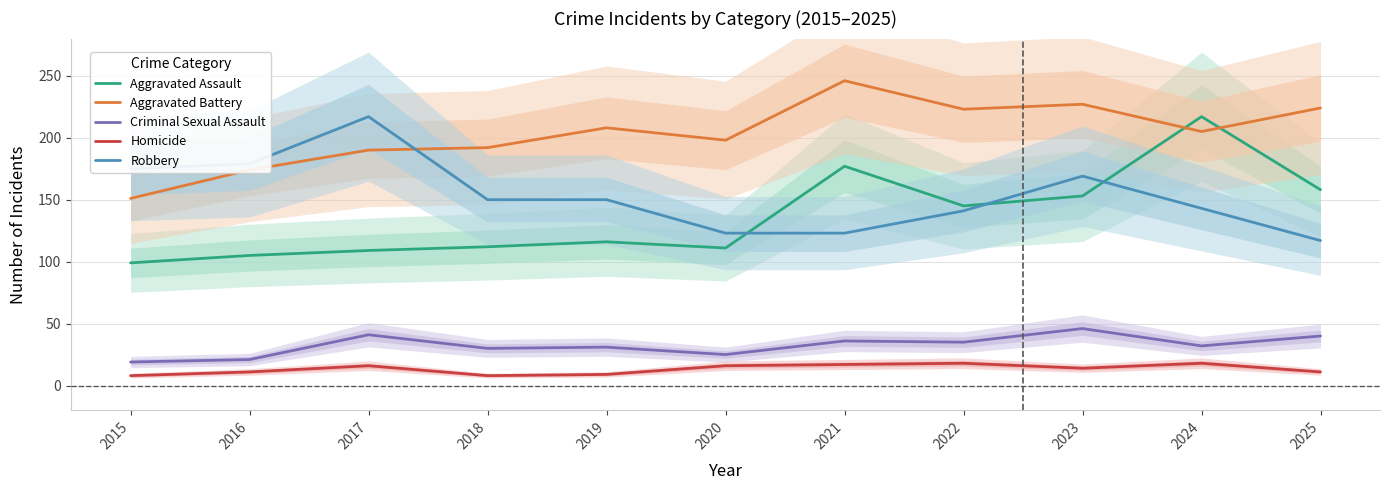

At which category is the sum across all series the highest?

2024